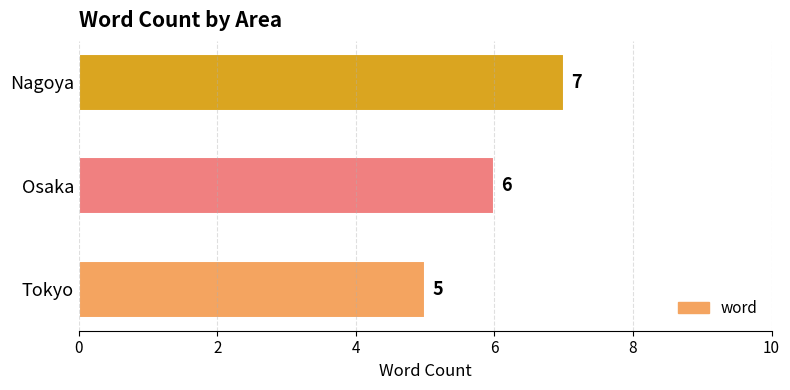

Reading top to bottom, extract all data points from this chart.

7	6	5